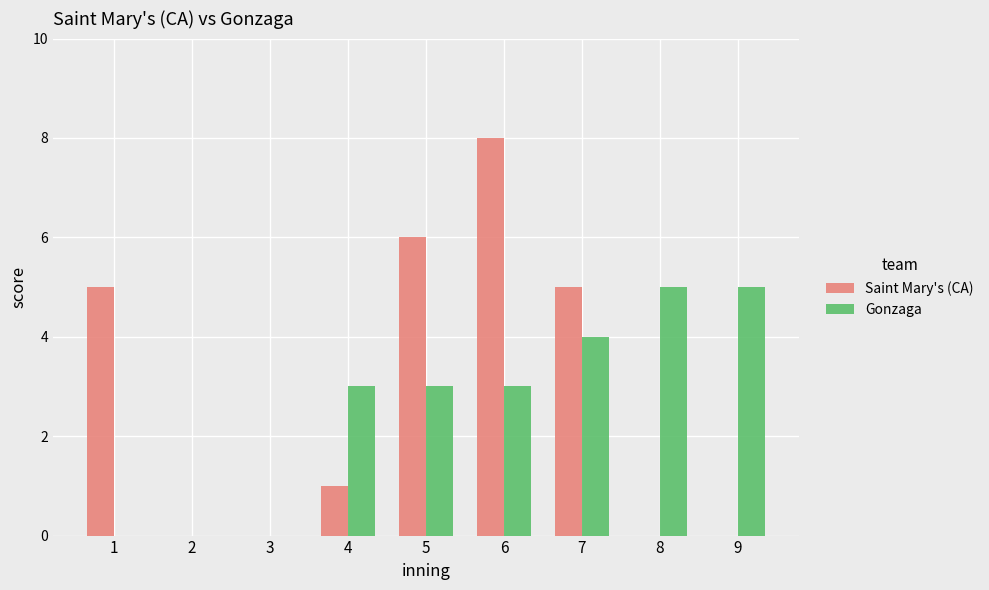

What is the maximum value for Gonzaga?

5